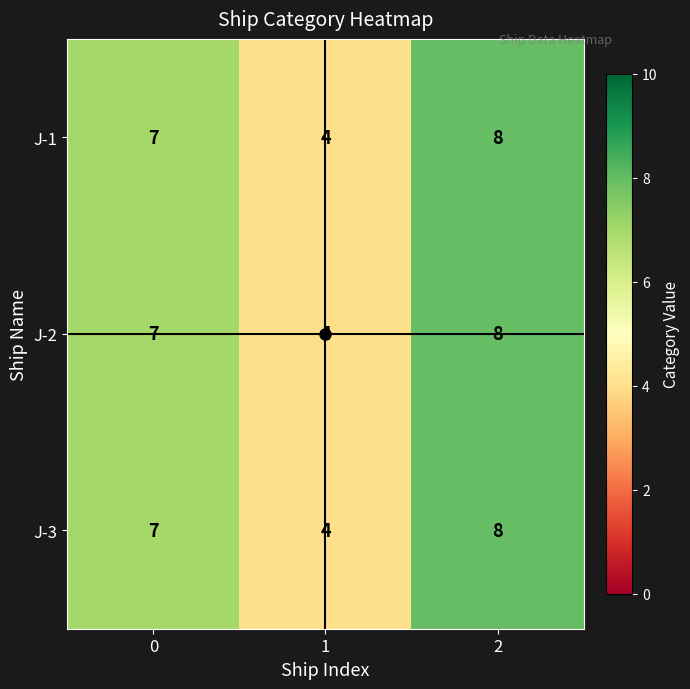

Count the number of data series in this chart.

3